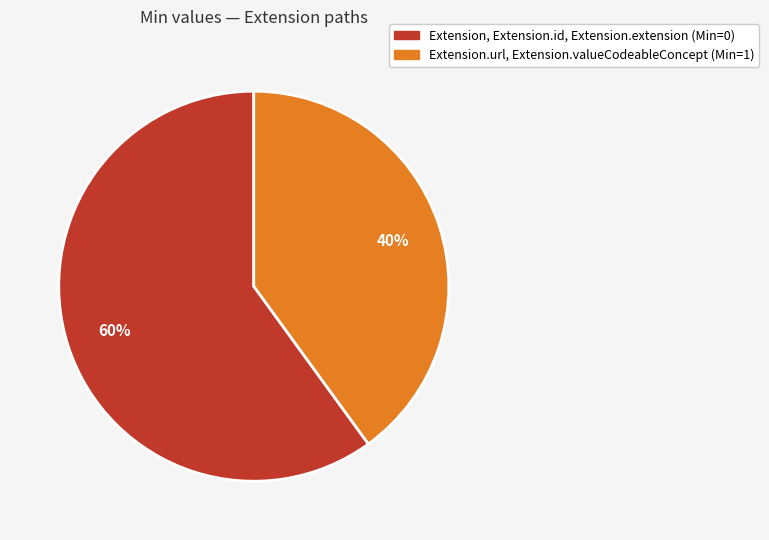

Does any single category account for the majority?

Yes